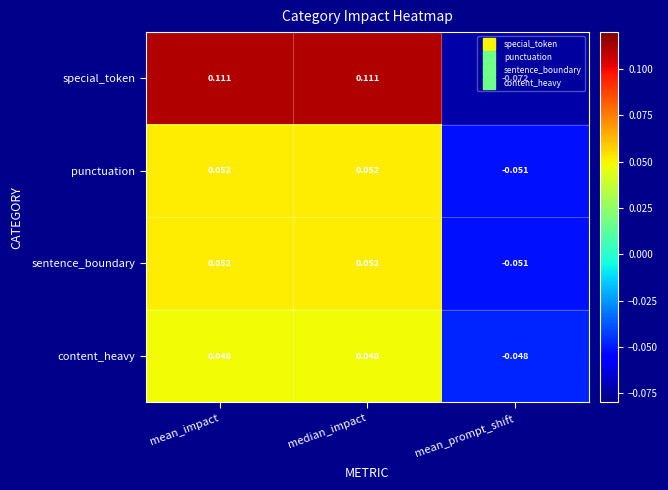

Which series has the largest range (max minus min)?

special_token